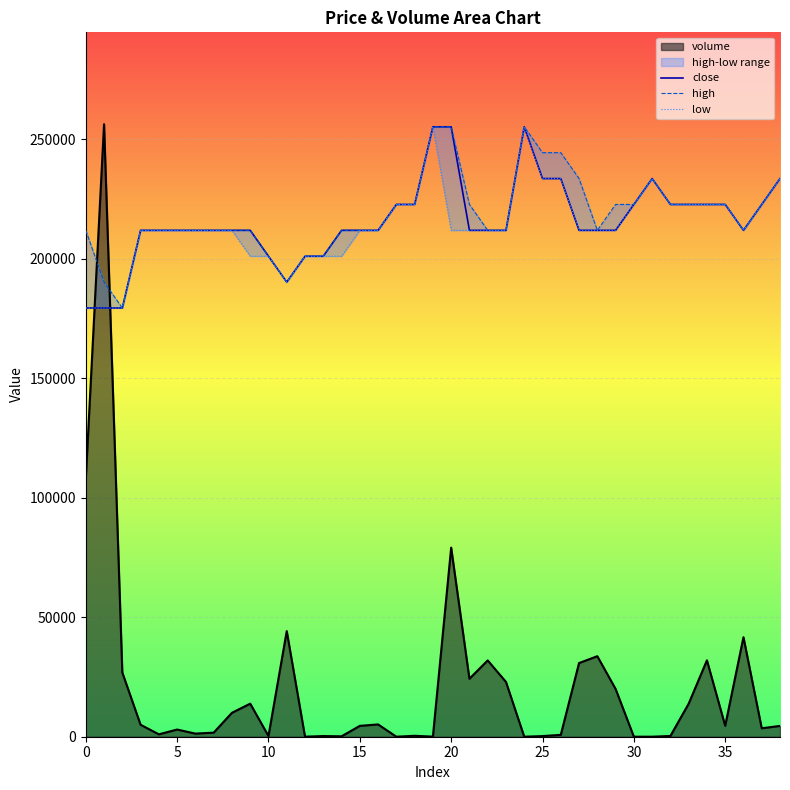

Is the value of close at 40 greater than the value of high at 14?

No